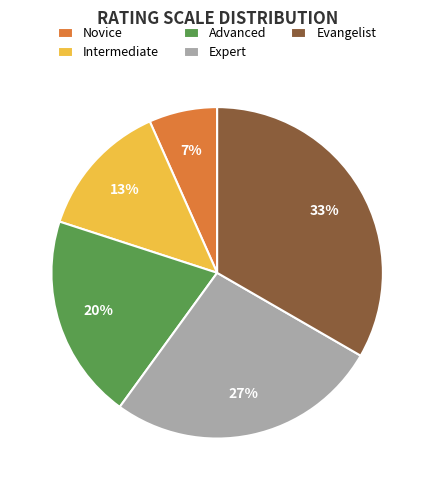

Between Evangelist and Expert, which is larger?

Evangelist